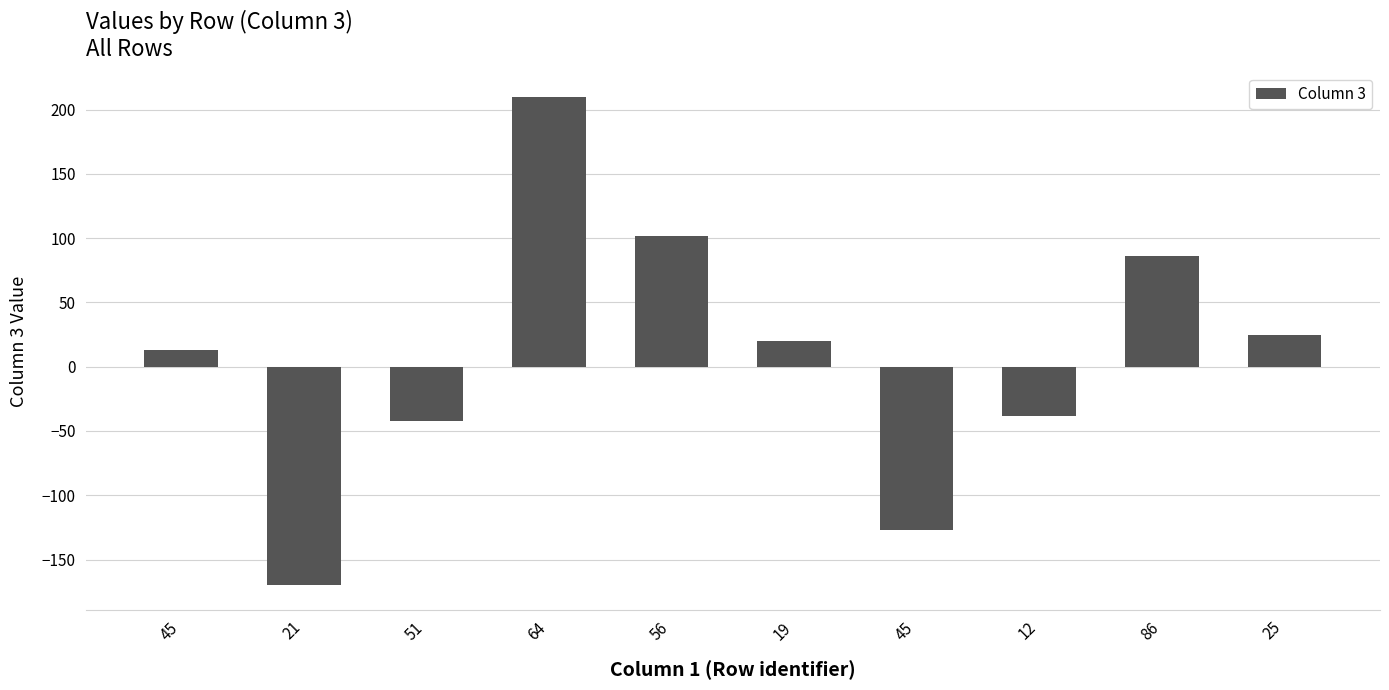

How many values are above zero?

6